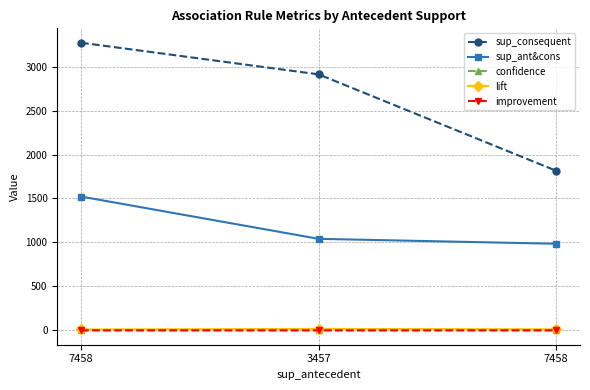

What is the average value of the sup_consequent series?

2666.3